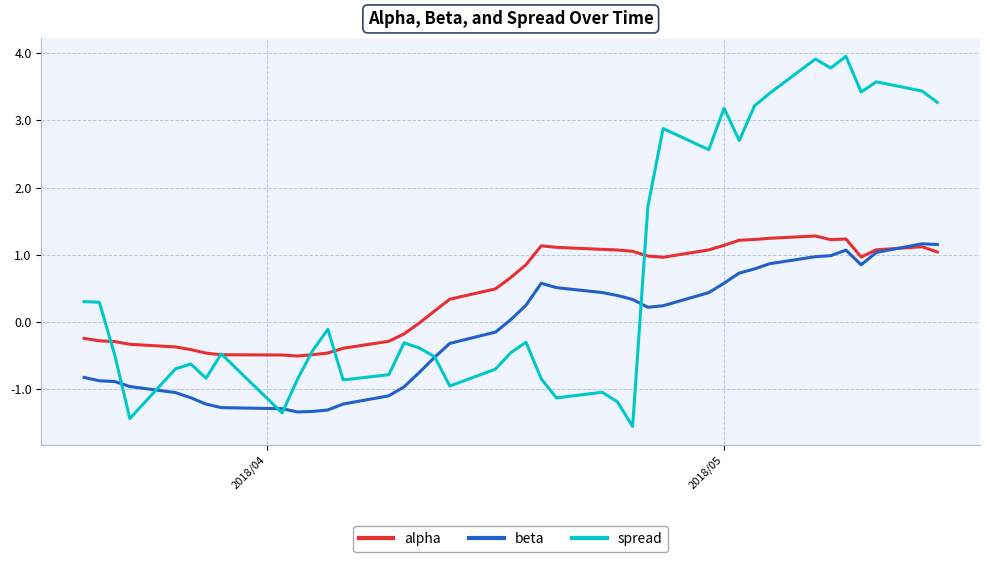

Which series has the largest total across all categories?

spread